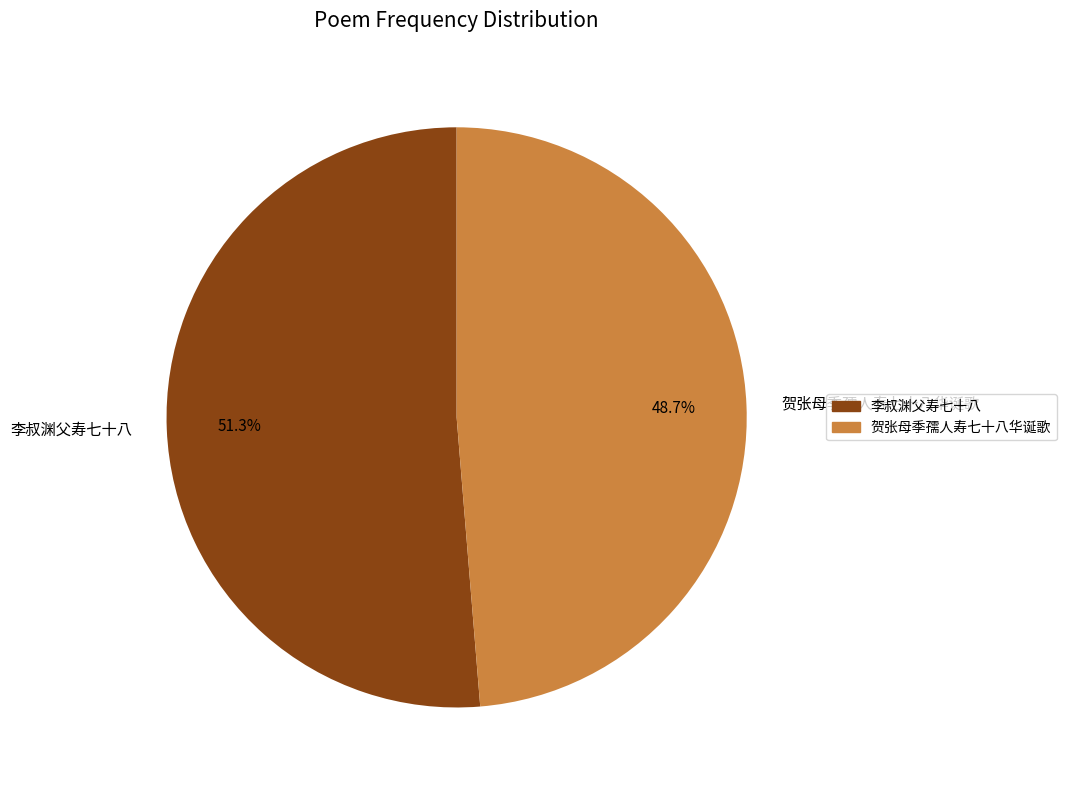

To the nearest percent, what portion does 贺张母季孺人寿七十八华诞歌 represent?

49%